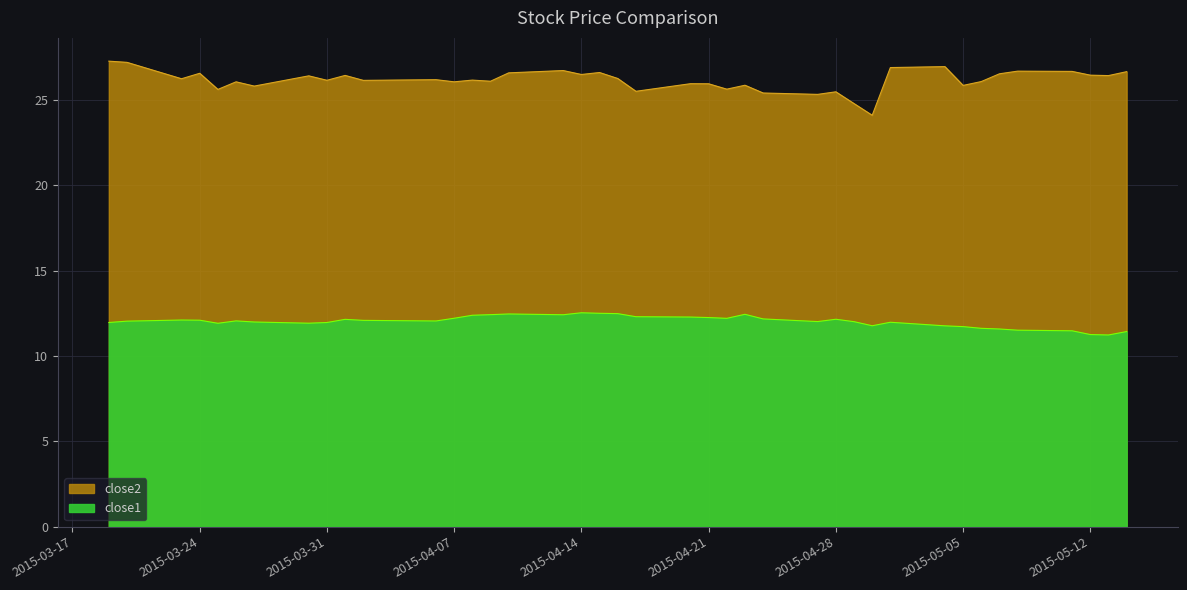

What is the difference between the maximum and minimum values in the close1 series?

1.3